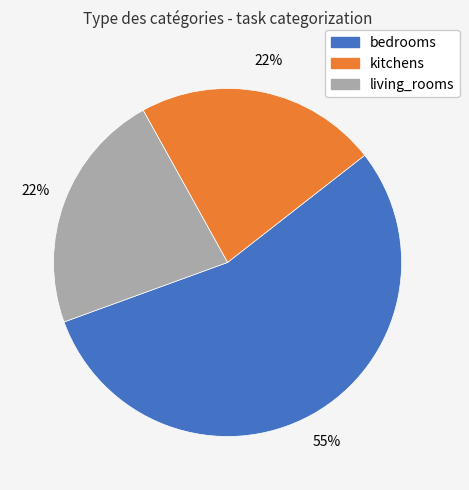

To the nearest percent, what is the average slice percentage?

33%